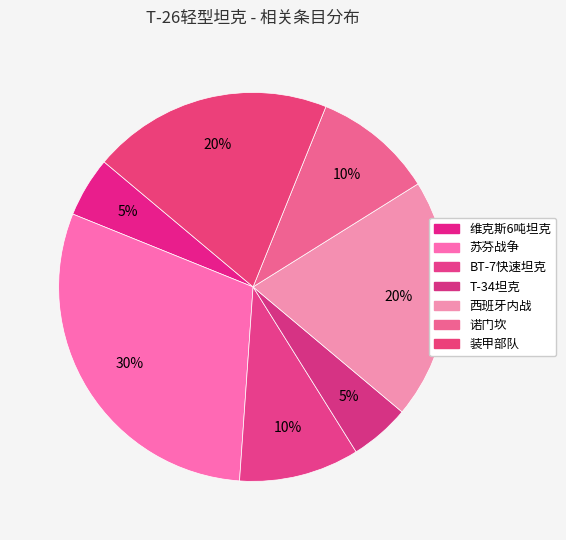

Which slice is the smallest?

维克斯6吨坦克